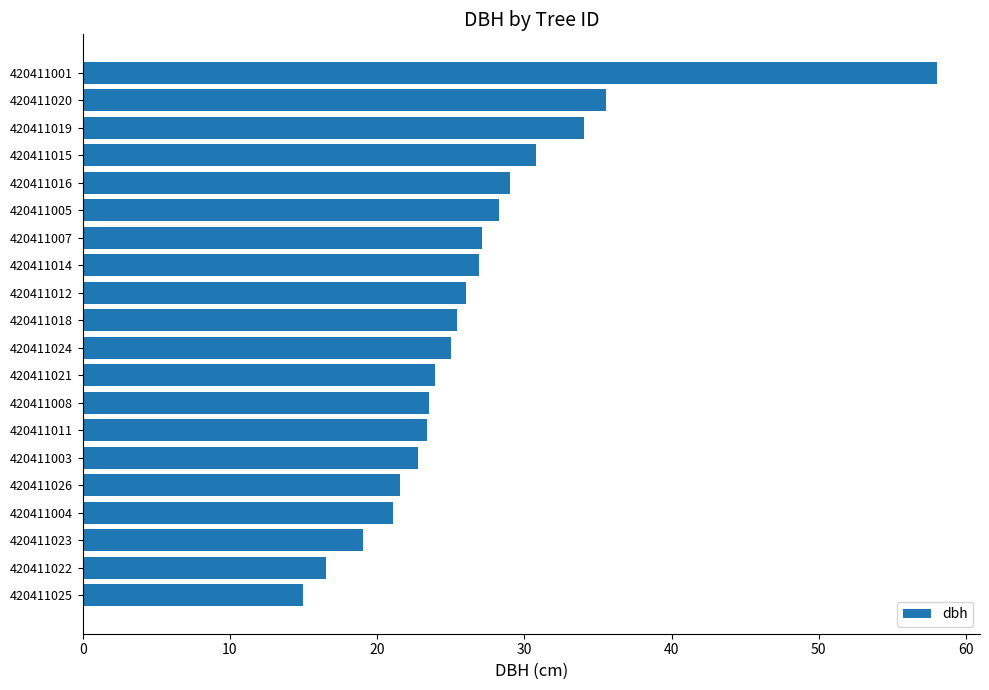

What is the difference between the second highest and minimum values?

20.6